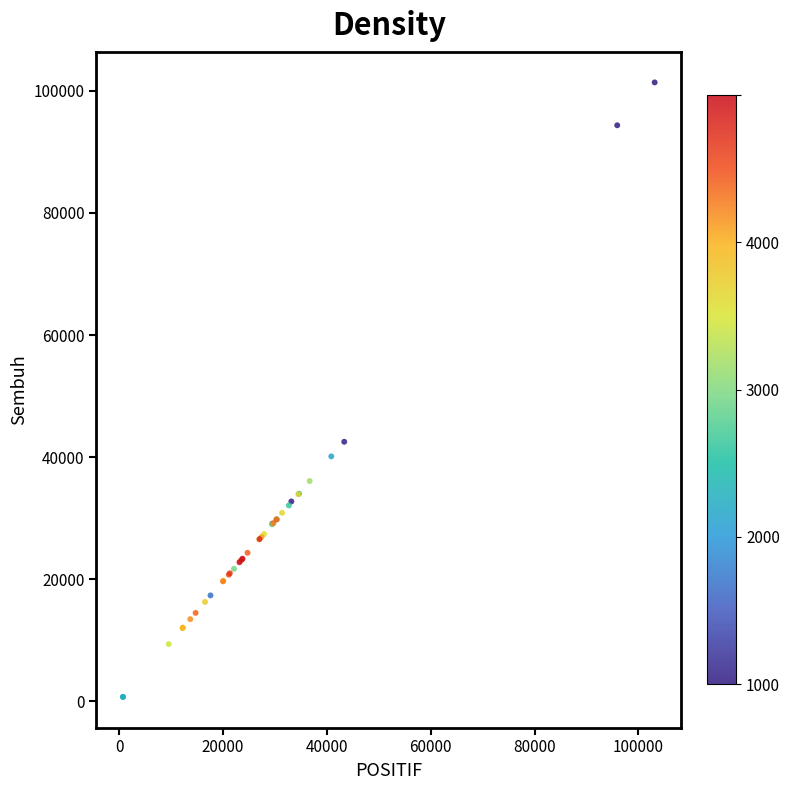

What Y value in the scatter plot is closest to 51052?

42517